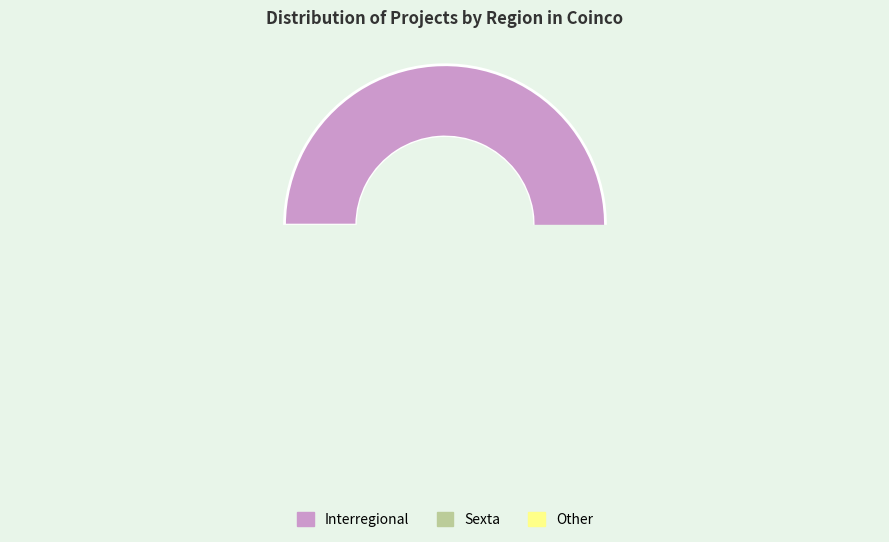

To the nearest percent, what percentage of the pie is Other?

10%